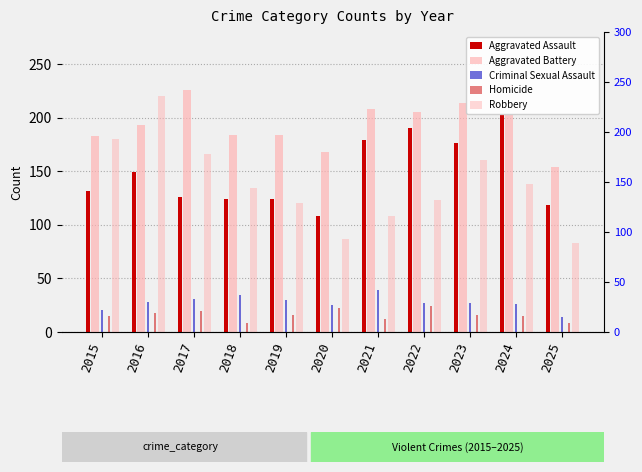

How many Homicide values are between 12 and 20?

7